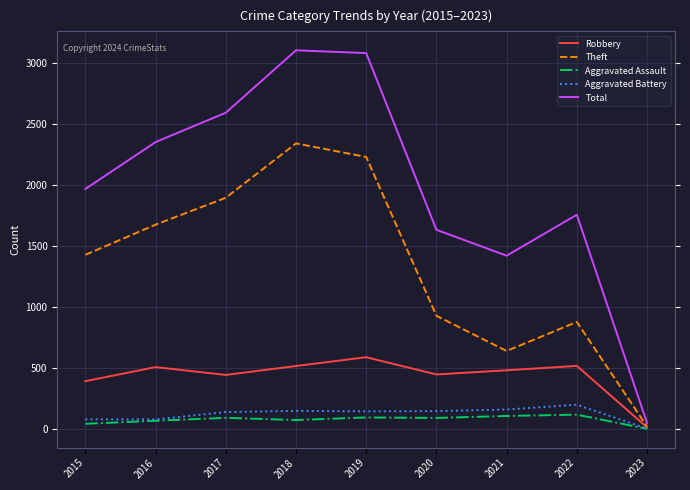

What is the greatest value displayed?

3103